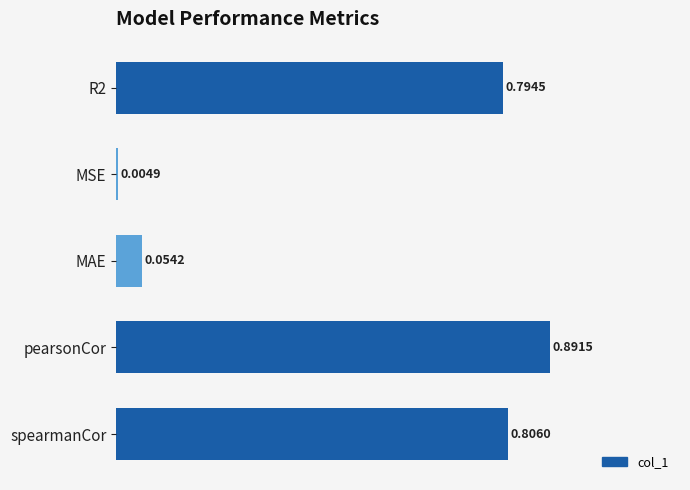

What is the average value?

0.5